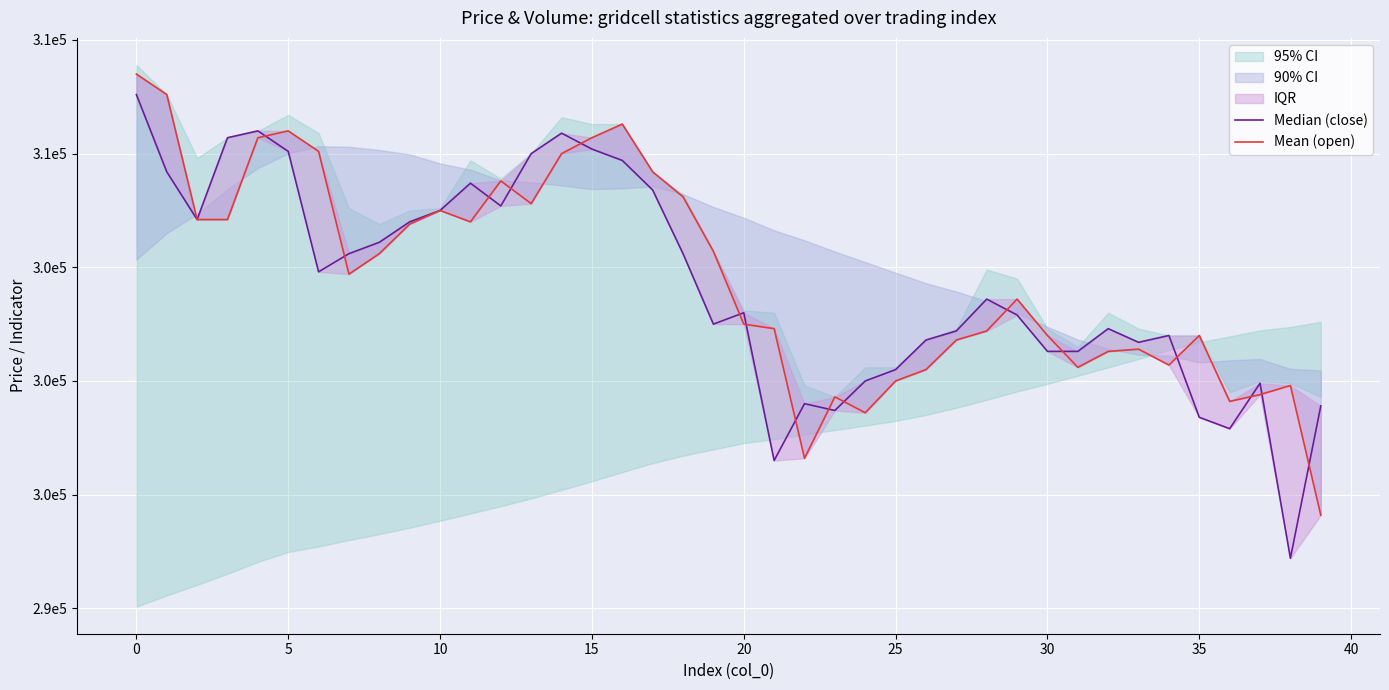

How many intersections are there between Mean (open) and Median (close)?

16